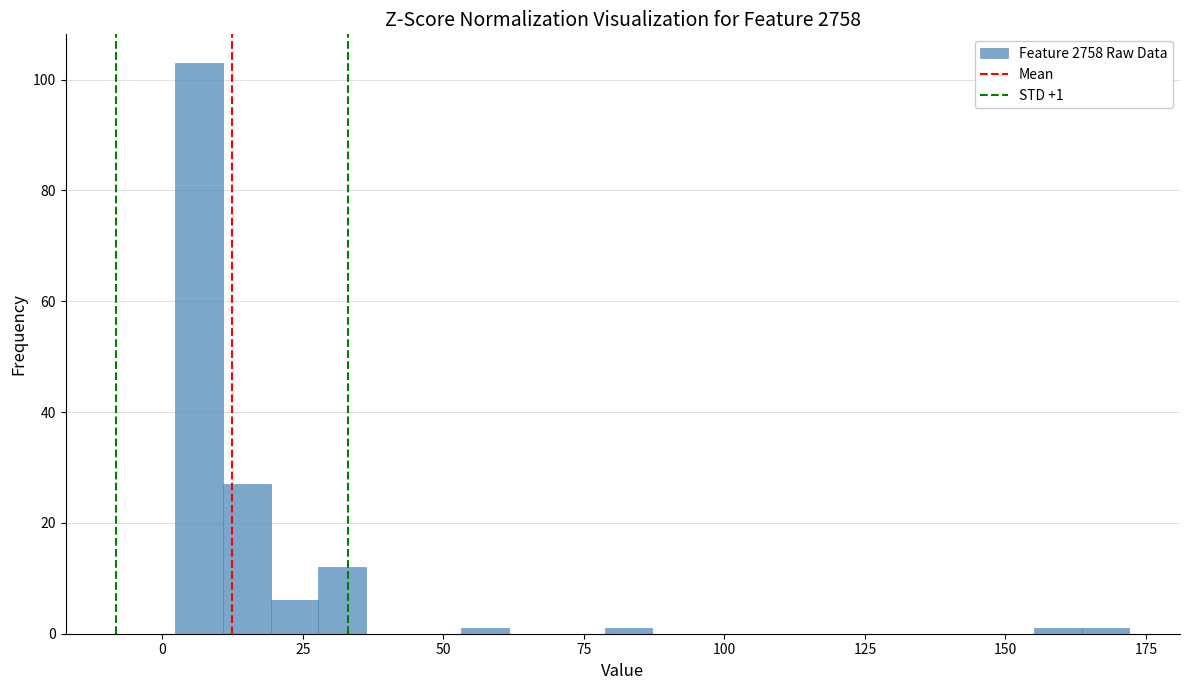

Around what value on the x-axis is the tallest bar? Give the approximate position of its centre, as read against the axis.

5